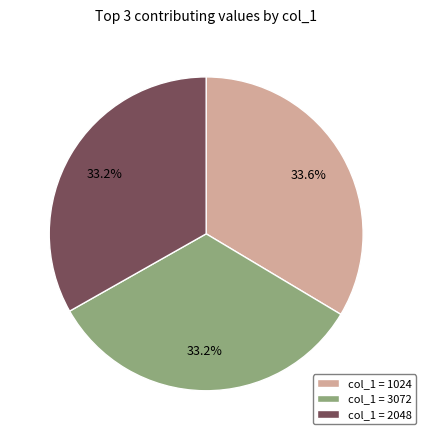

Is there any slice that represents more than half of the pie?

No